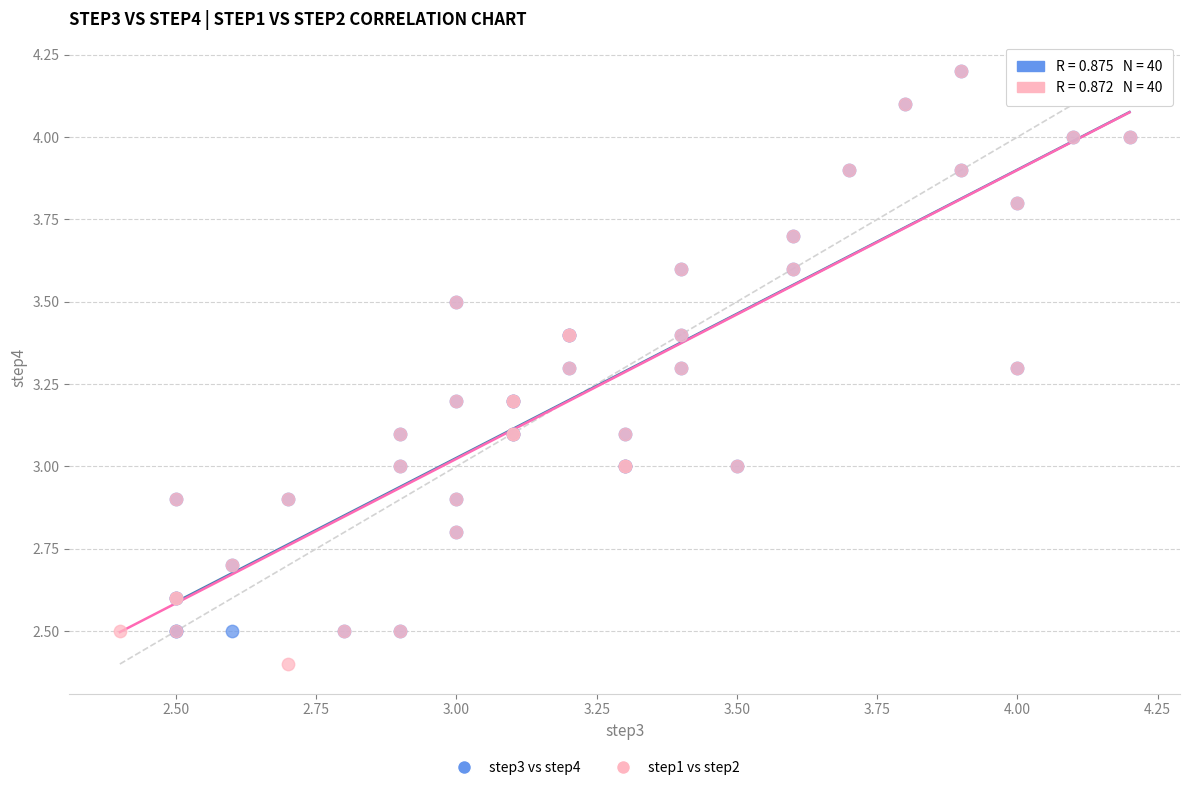

Which series contains the lowest Y value?

step1 vs step2